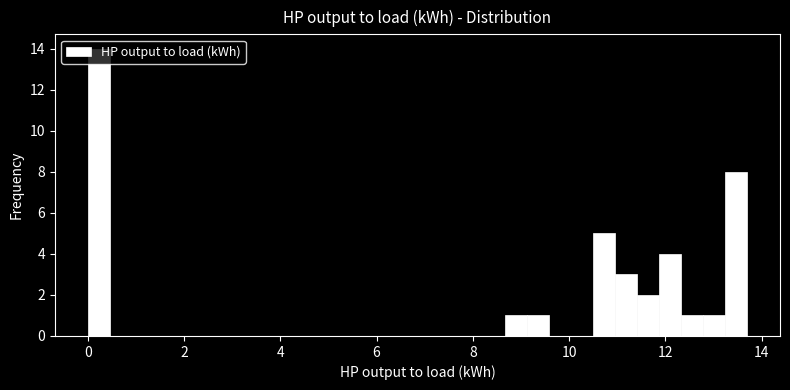

Read against the x-axis, roughly where is the centre of the tallest bar?

0.2